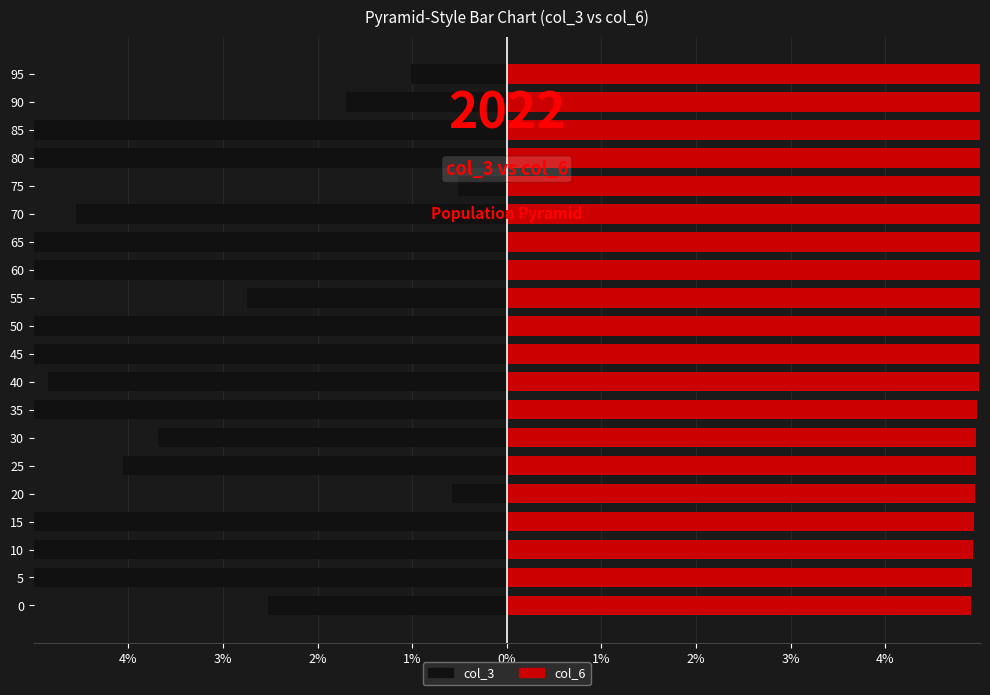

At which label is col_6 closest to 5?

50